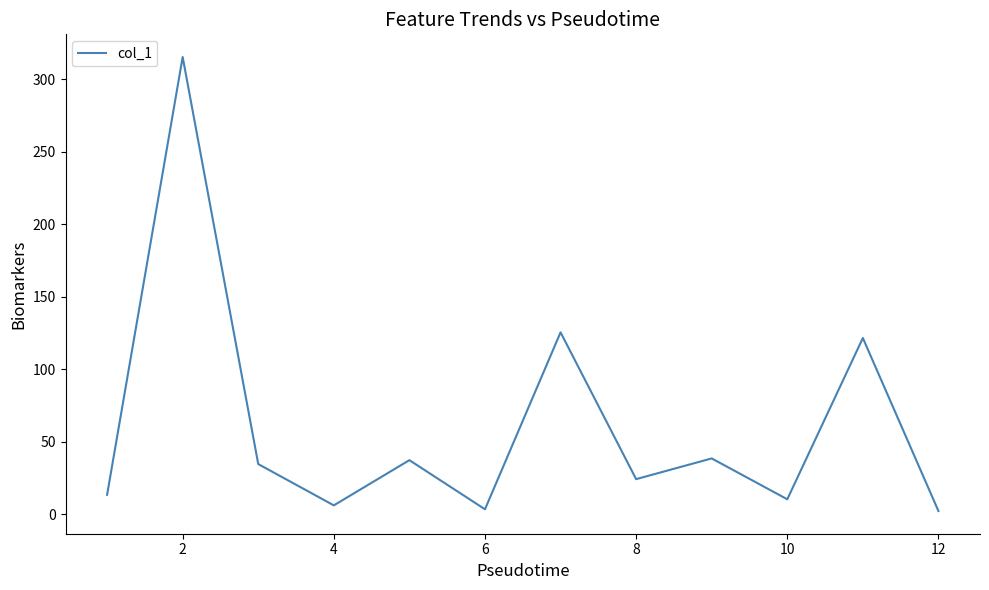

What is the maximum value shown in the chart?

315.4